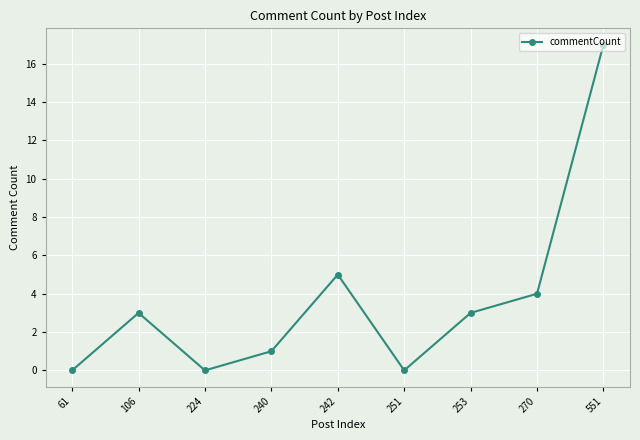

What is the greatest value displayed?

17